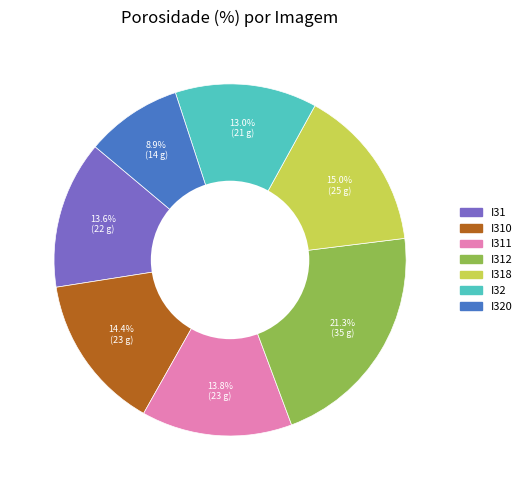

Does any single category account for the majority?

No